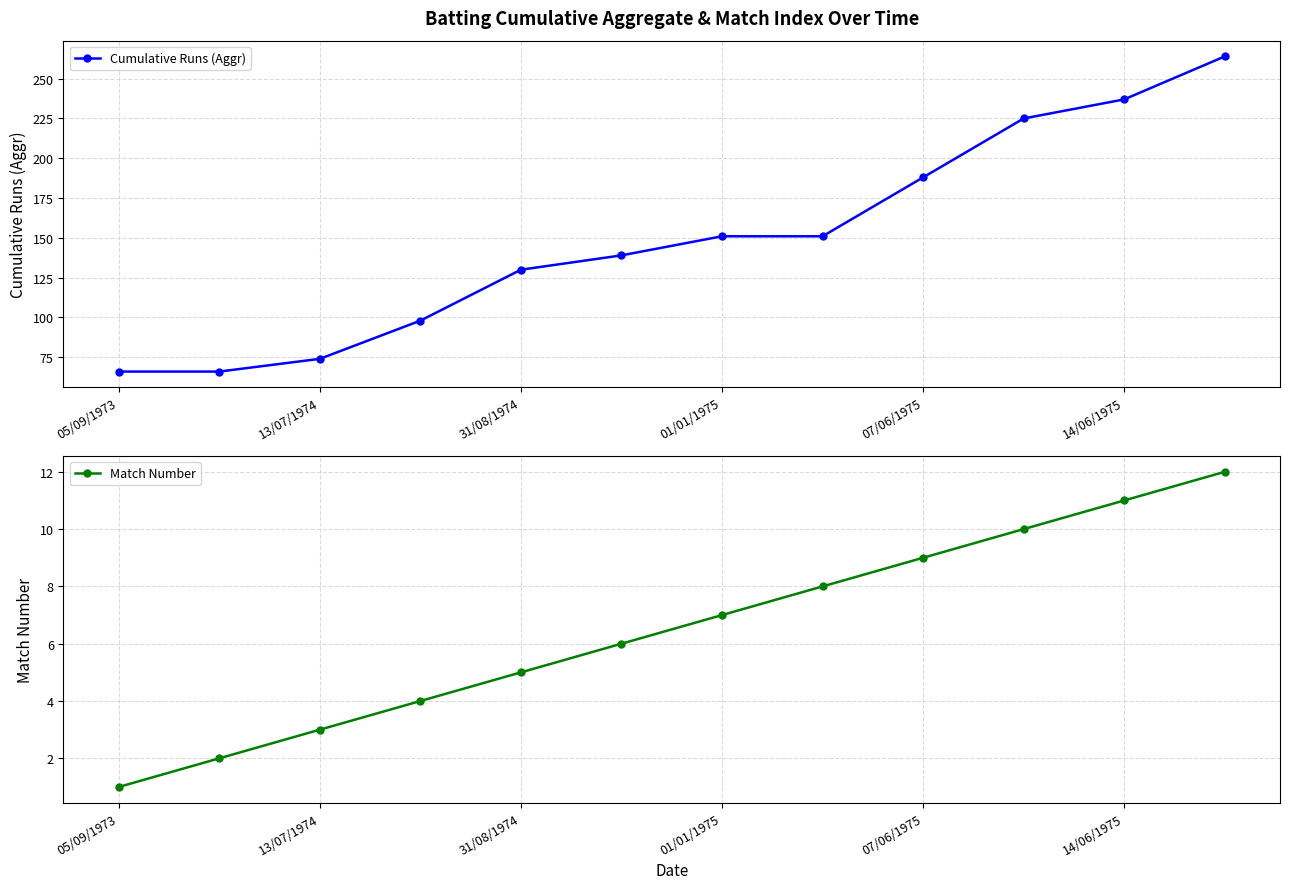

Does the chart have visible grid lines?

Yes